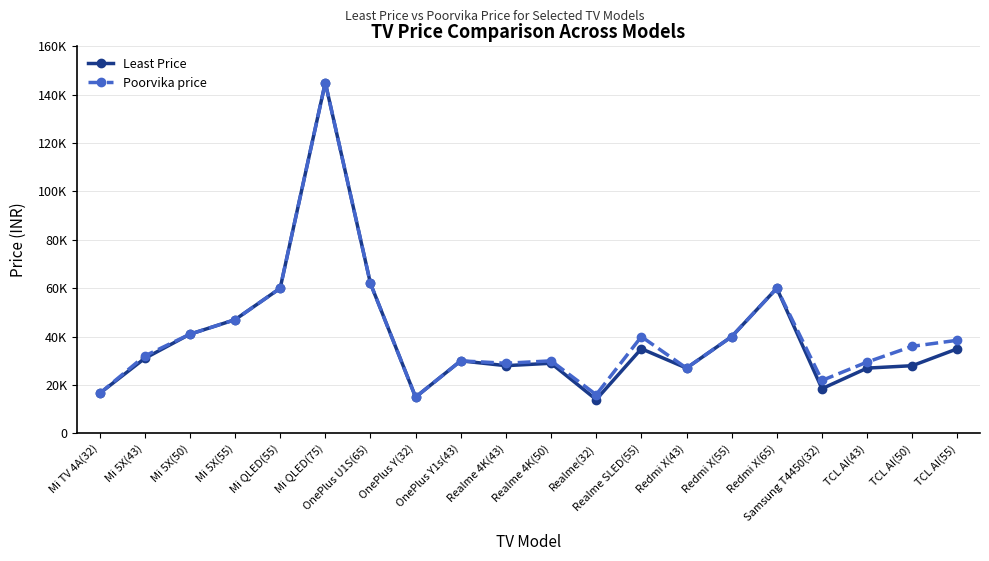

What is the difference between the maximum and second lowest values in the Poorvika price series?

129000